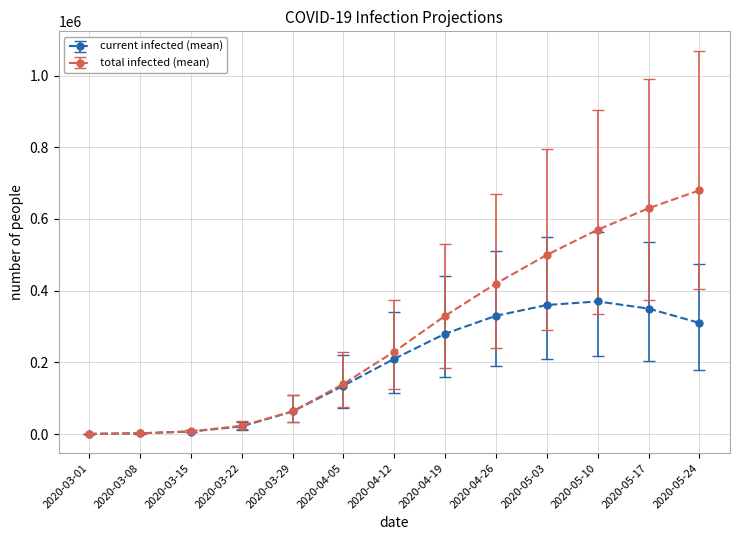

What is the label of the 2nd point from the left?

2020-03-08